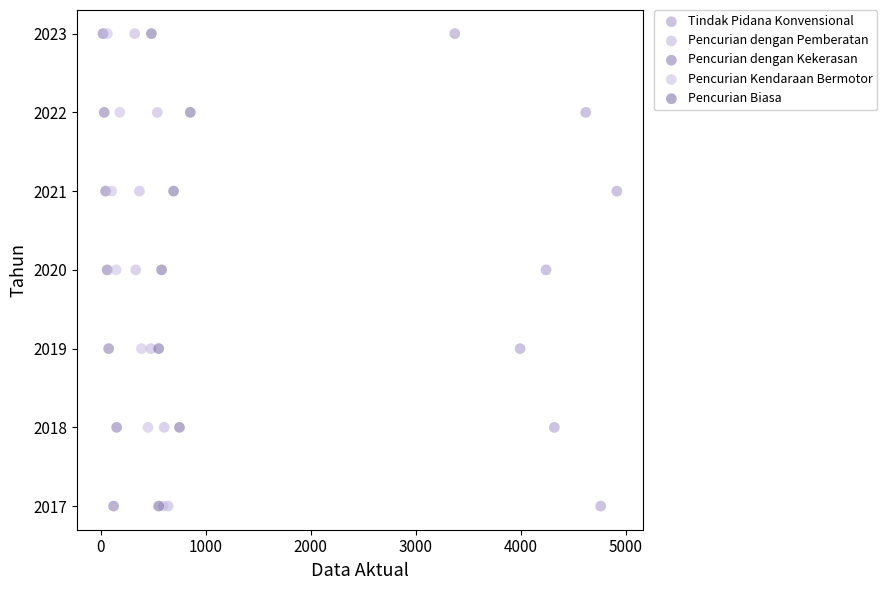

What are all the series names shown in the legend?

Tindak Pidana Konvensional, Pencurian dengan Pemberatan, Pencurian dengan Kekerasan, Pencurian Kendaraan Bermotor, Pencurian Biasa